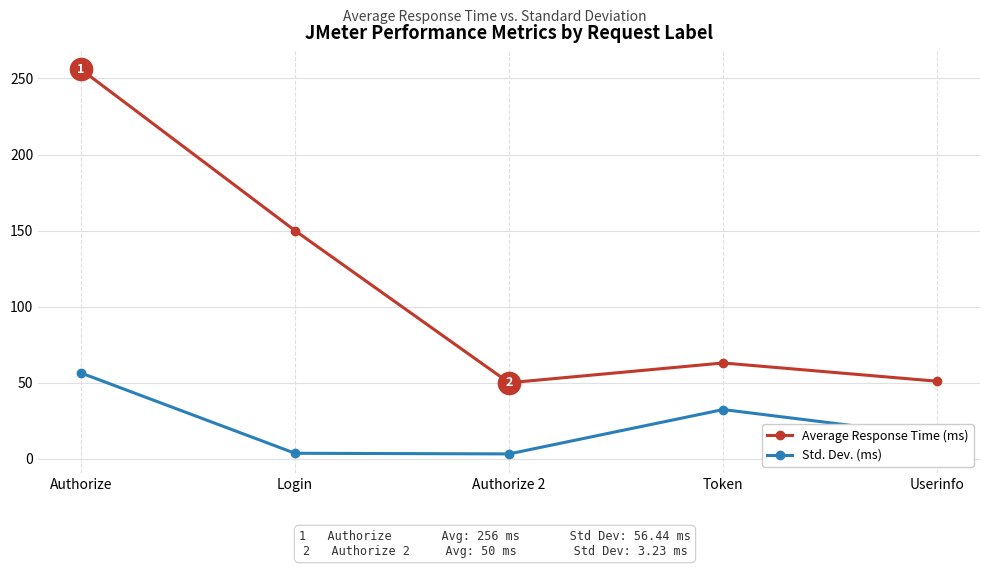

List the series in order of their overall mean, highest first.

Average Response Time (ms), Std. Dev. (ms)